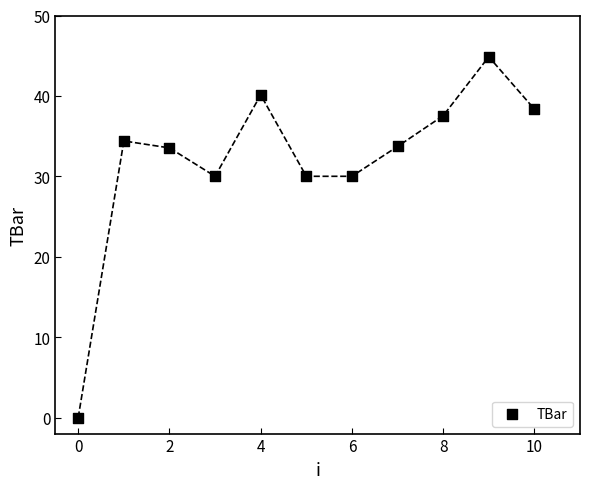

What is the range of Y values (max minus min)?

44.9